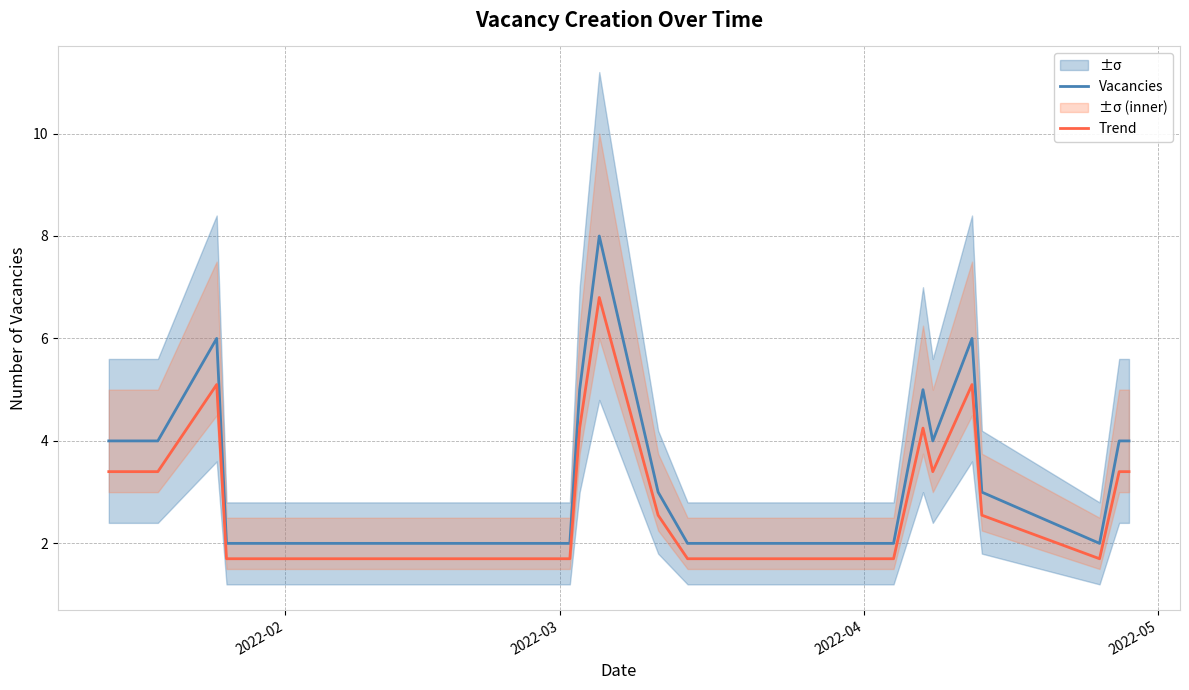

How many interior local peaks does the Trend series have?

4